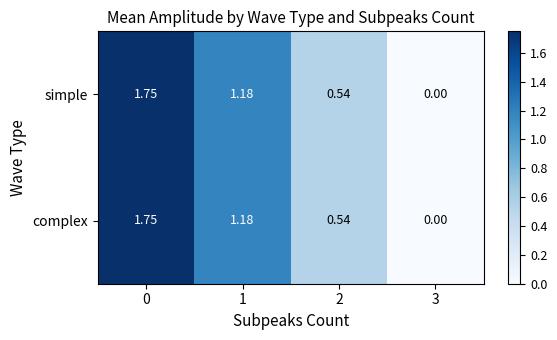

Which series has the largest range (max minus min)?

simple